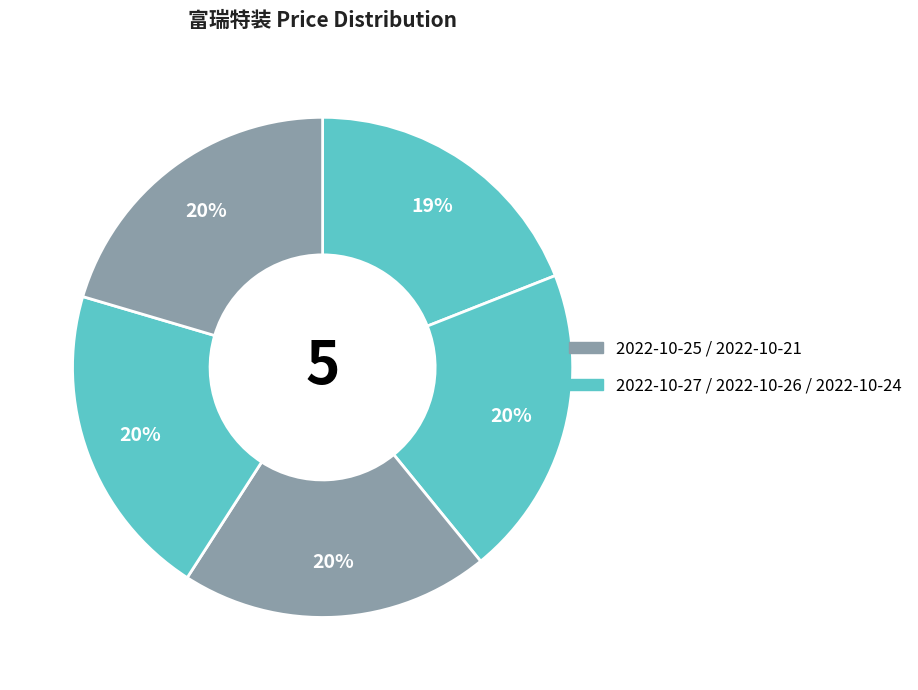

What is the smallest slice in the pie chart?

2022-10-27